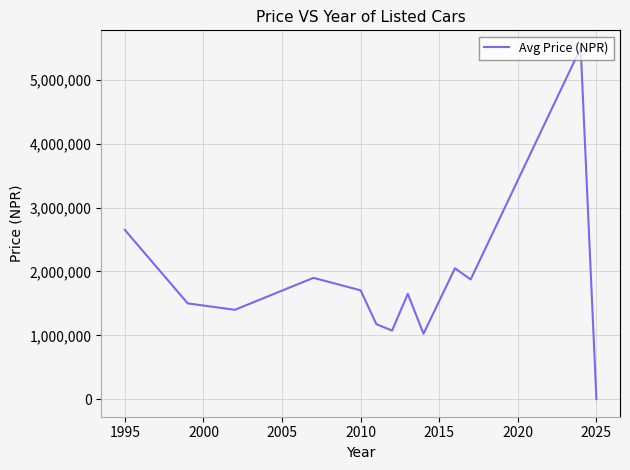

What is the difference between the maximum and minimum values?

5499250.0